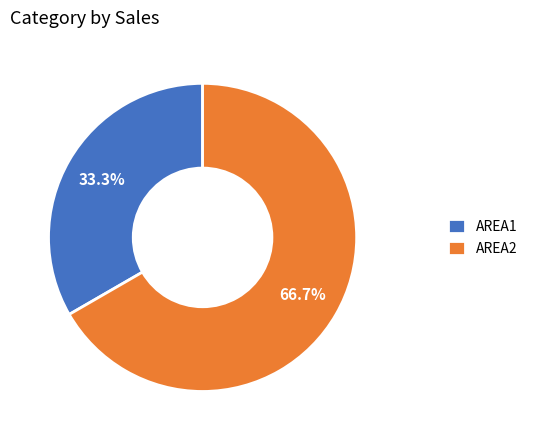

What is the ratio of the value at AREA1 to the value at AREA2?

0.5